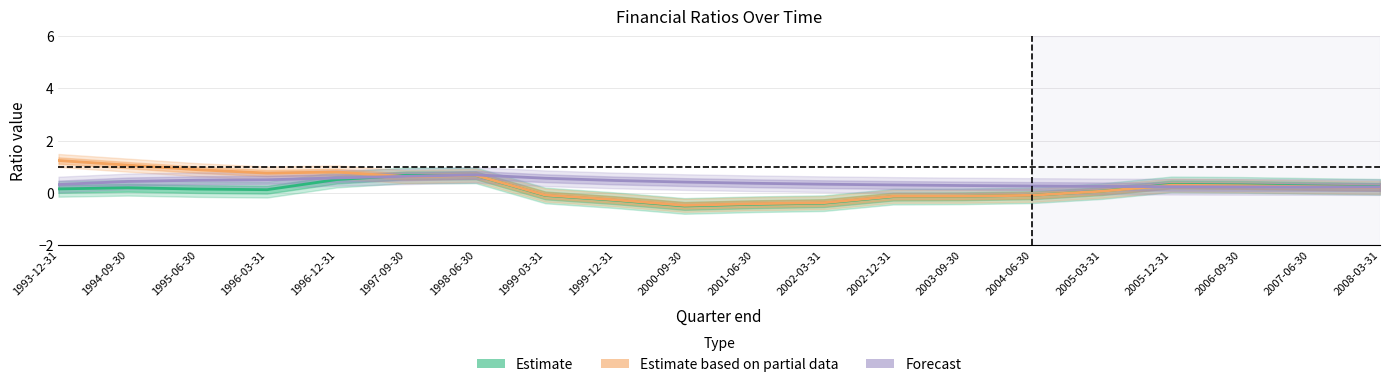

At how many categories does at least one series exceed 1?

2